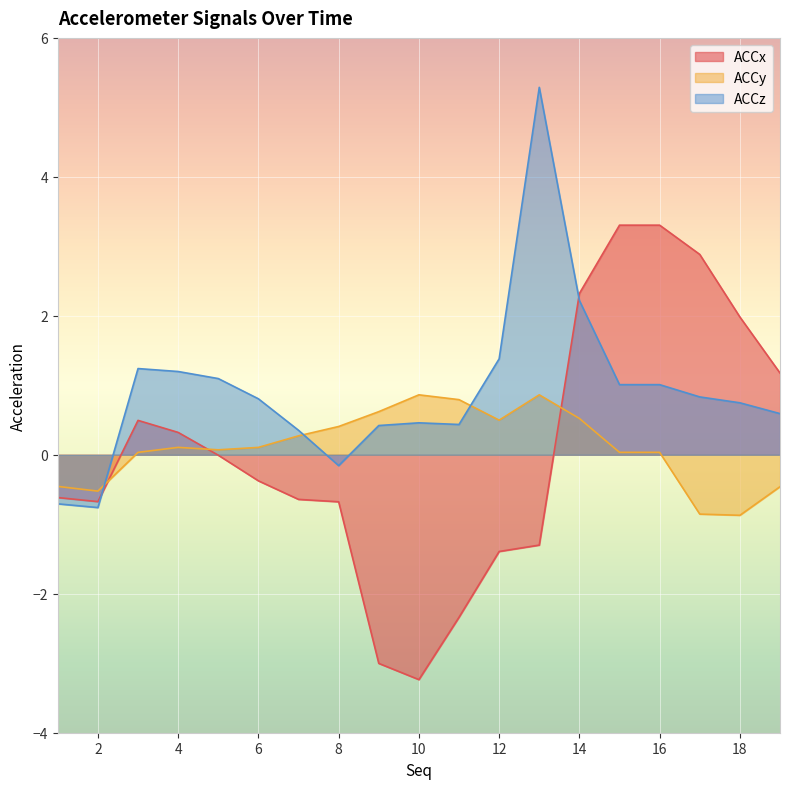

At which category does ACCx reach its first local peak?

3